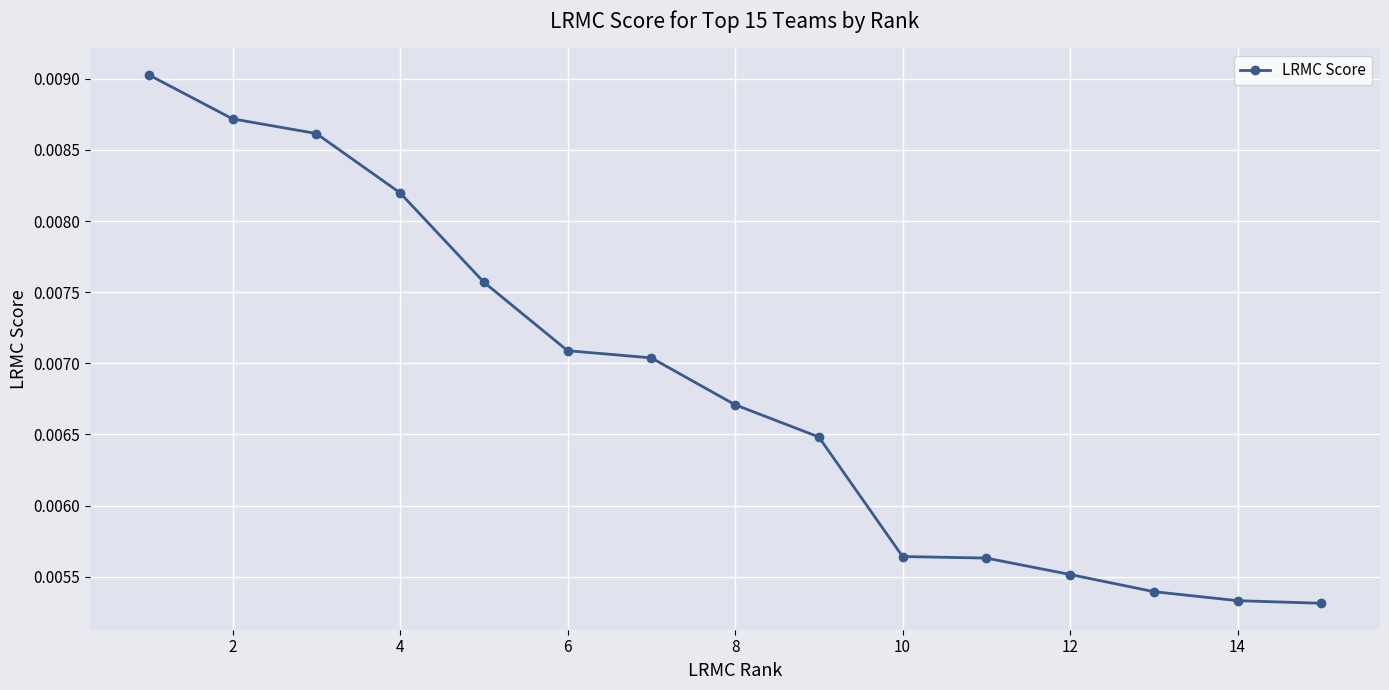

Count the values in the range 0 to 1.

15